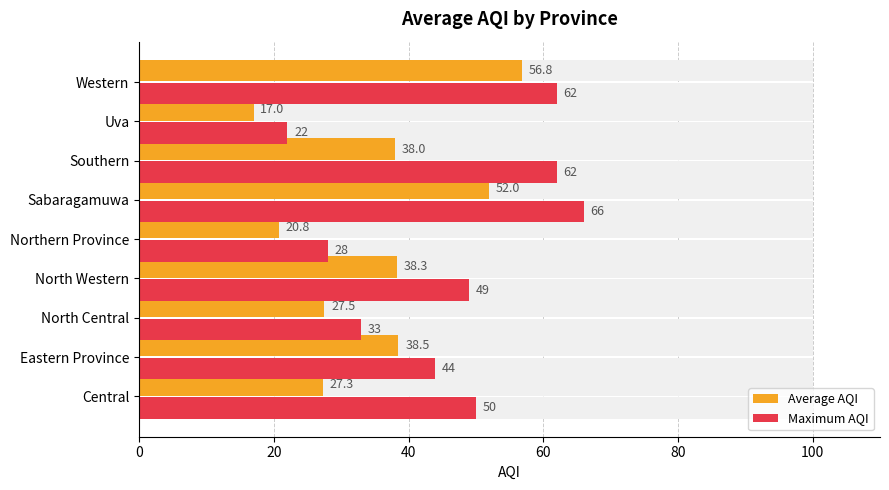

Reading left to right, extract all data points from this chart.

Average AQI: 27.3	38.5	27.5	38.3	20.8	52.0	38.0	17.0	56.8
Maximum AQI: 50.0	44.0	33.0	49.0	28.0	66.0	62.0	22.0	62.0